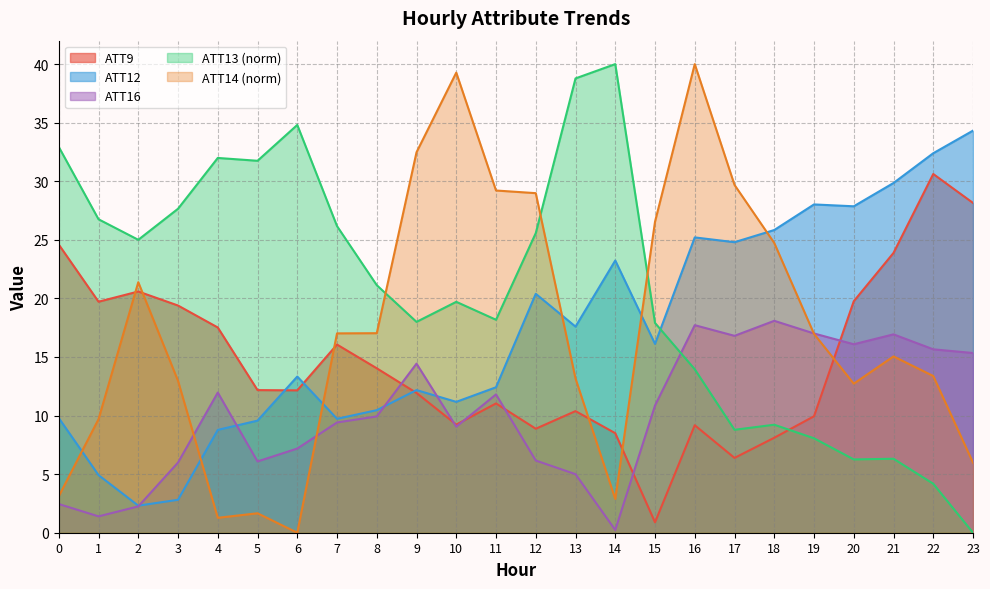

The ATT9 series shows 20.6 at 2. True or false?

True